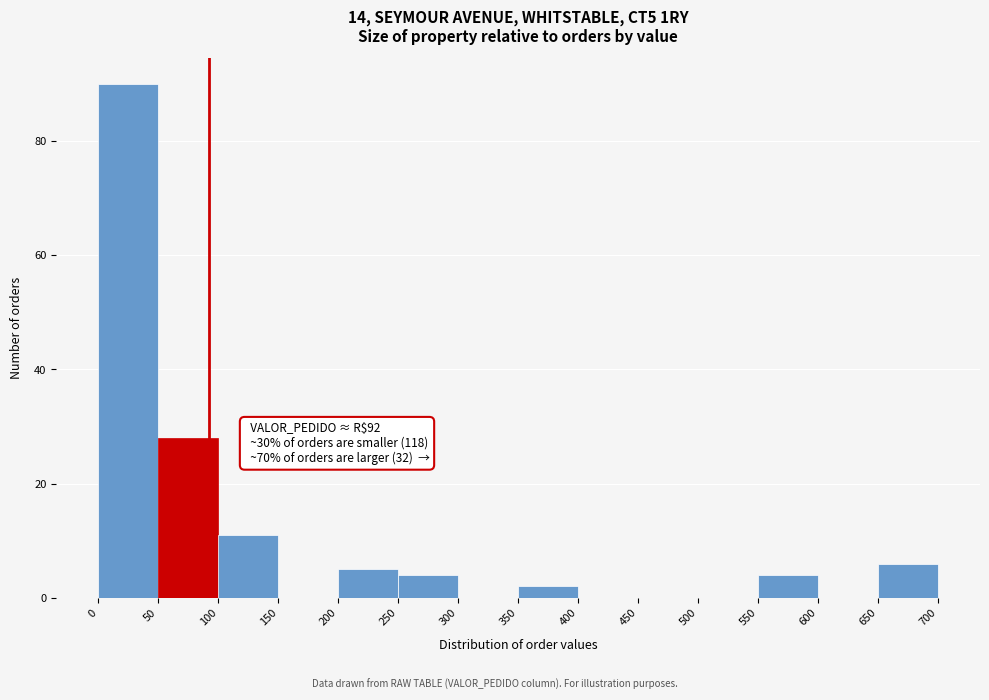

Over which range of the x-axis is the bar tallest?

0 to 50